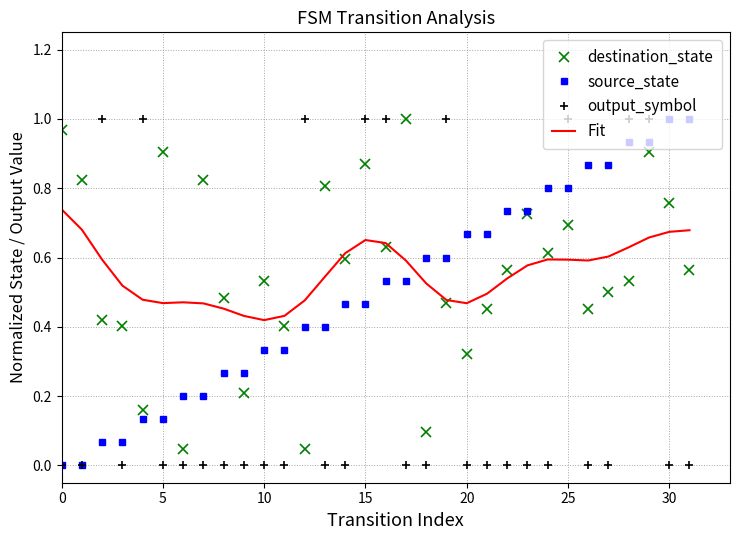

How many times do destination_state and output_symbol cross each other?

14